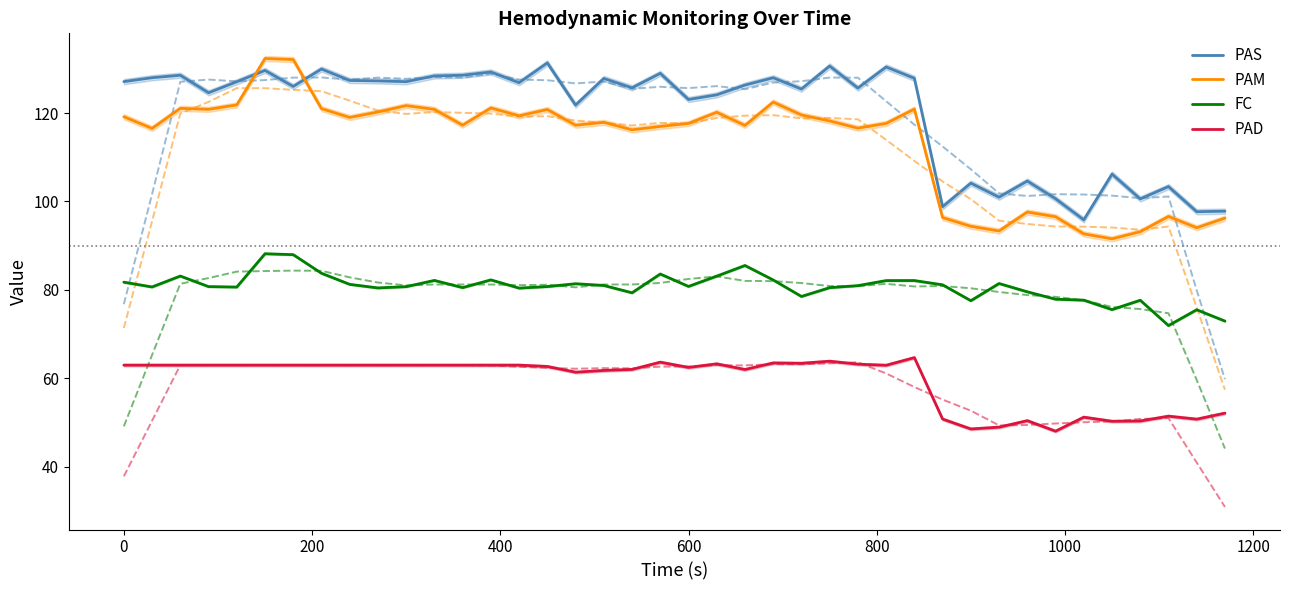

Reading right to left, what are all the values shown in this chart?

PAS: 97.8	97.7	103.4	100.6	106.2	95.8	100.6	104.6	101.0	104.2	98.8	127.9	130.4	125.7	130.7	125.5	128.0	126.3	124.1	123.1	129.0	125.7	127.8	121.8	131.4	126.9	129.3	128.6	128.4	127.1	127.3	127.4	130.0	126.0	129.7	127.1	124.6	128.6	128.0	127.1
PAM: 96.2	94.0	96.6	93.2	91.5	92.7	96.5	97.6	93.3	94.4	96.4	120.9	117.7	116.6	118.2	119.6	122.5	117.2	120.2	117.7	117.0	116.2	117.9	117.3	120.8	119.4	121.2	117.3	120.8	121.7	120.3	119.0	121.0	132.1	132.4	121.9	120.9	121.1	116.5	119.2
FC: 72.9	75.5	71.9	77.6	75.5	77.7	77.9	79.5	81.4	77.5	81.1	82.1	82.1	81.0	80.5	78.5	82.2	85.5	83.1	80.8	83.6	79.3	81.0	81.4	80.7	80.4	82.2	80.5	82.1	80.7	80.4	81.2	83.8	88.0	88.2	80.6	80.7	83.1	80.7	81.7
PAD: 52.1	50.7	51.4	50.3	50.2	51.2	48.0	50.4	48.9	48.5	50.7	64.7	62.9	63.2	63.8	63.4	63.5	62.0	63.2	62.4	63.6	62.0	61.8	61.4	62.6	63.0	63.0	63.0	63.0	63.0	63.0	63.0	63.0	63.0	63.0	63.0	63.0	63.0	63.0	63.0